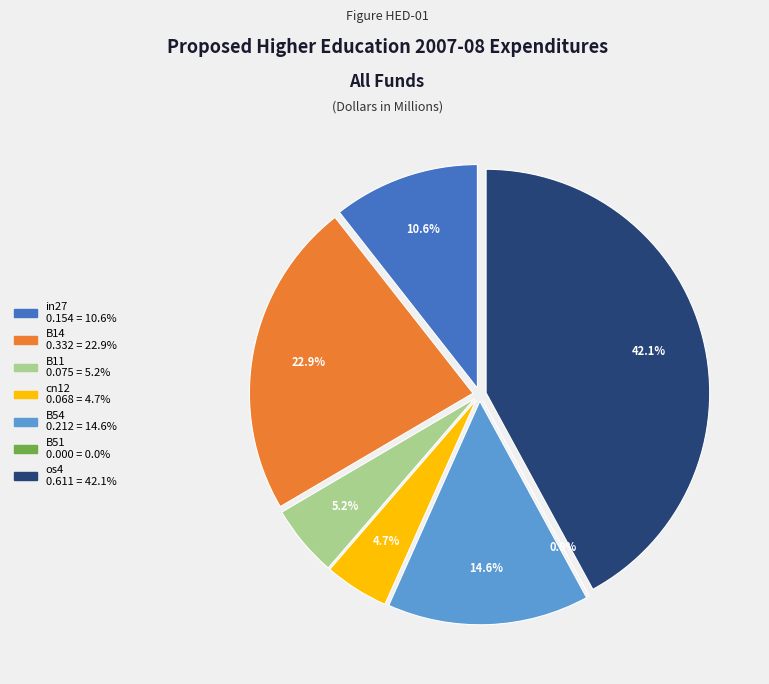

To the nearest percent, what is the average slice percentage?

14%